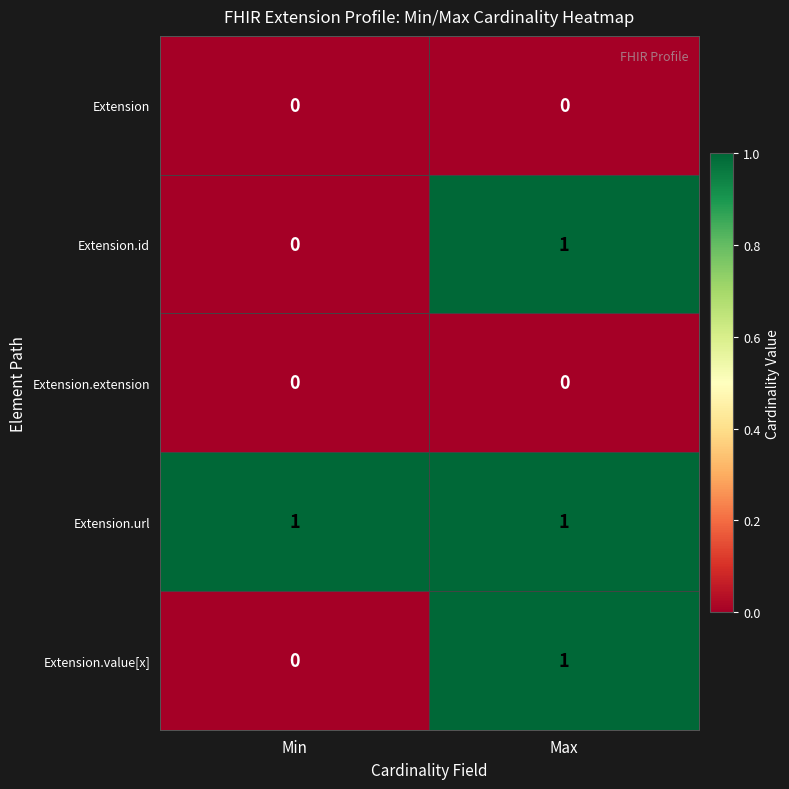

Which series has the largest total across all categories?

Extension.url